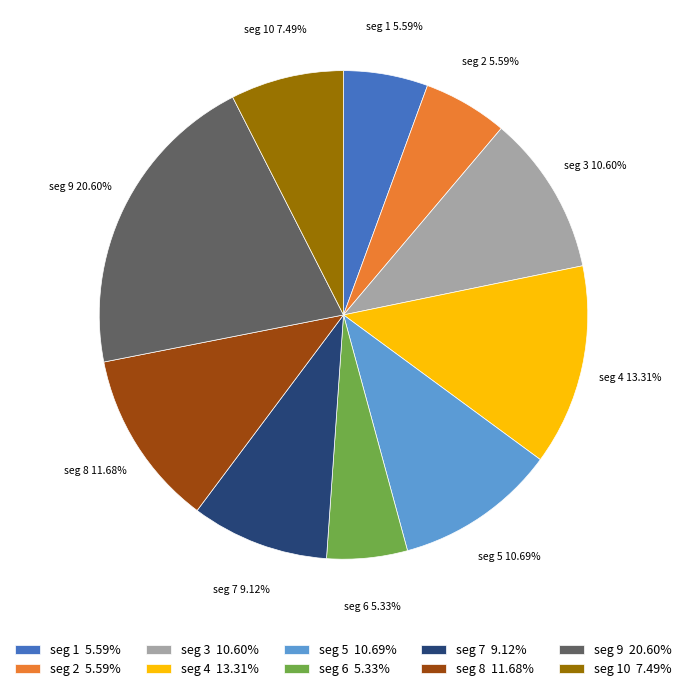

Does any single category account for the majority?

No